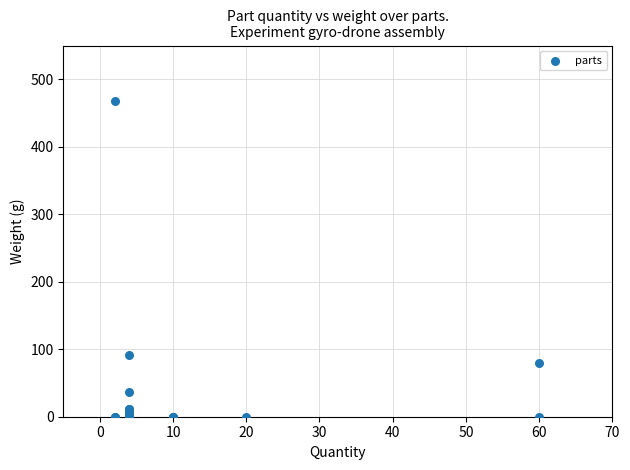

What Y value in the scatter plot is closest to 234?

91